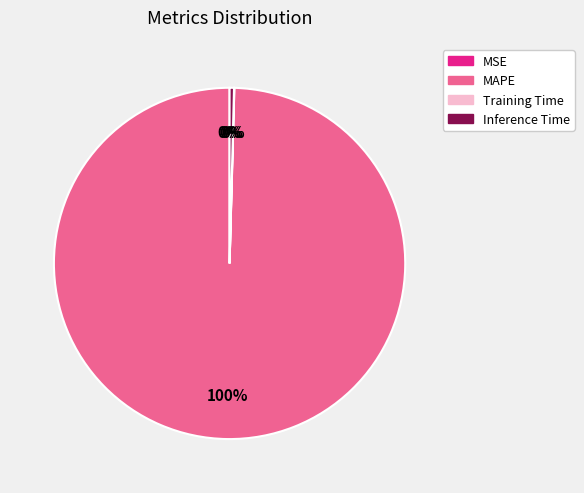

The MSE slice represents 0% of the pie. True or false?

True